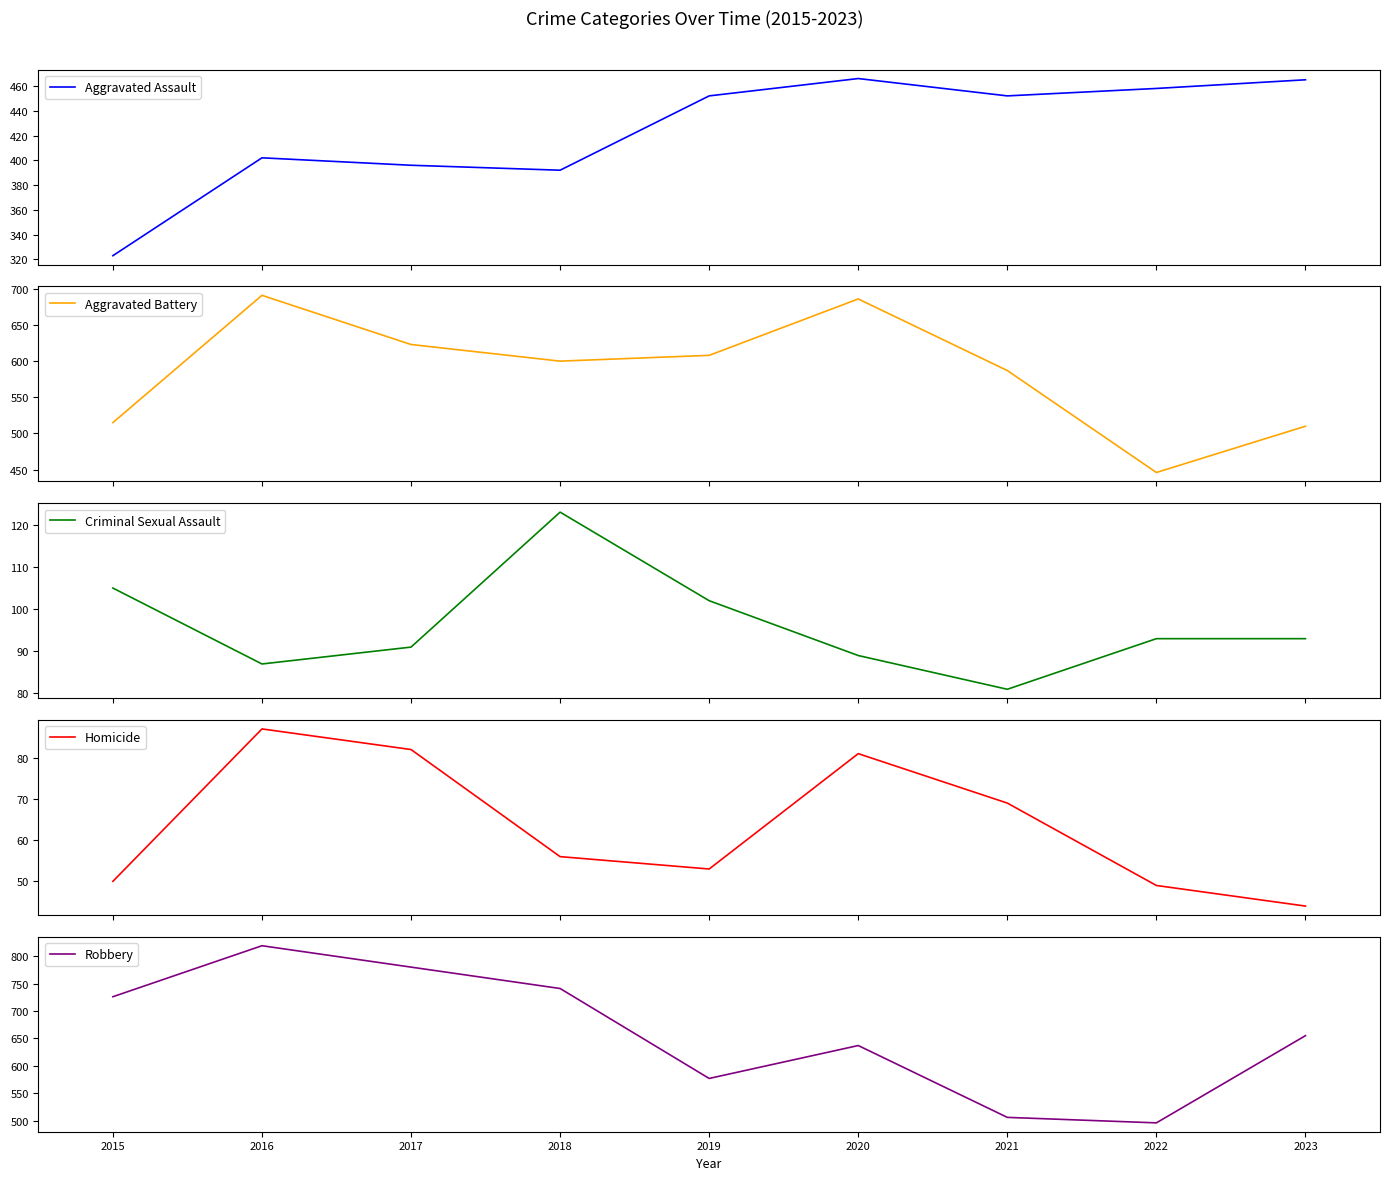

How many lines are shown in the chart?

5